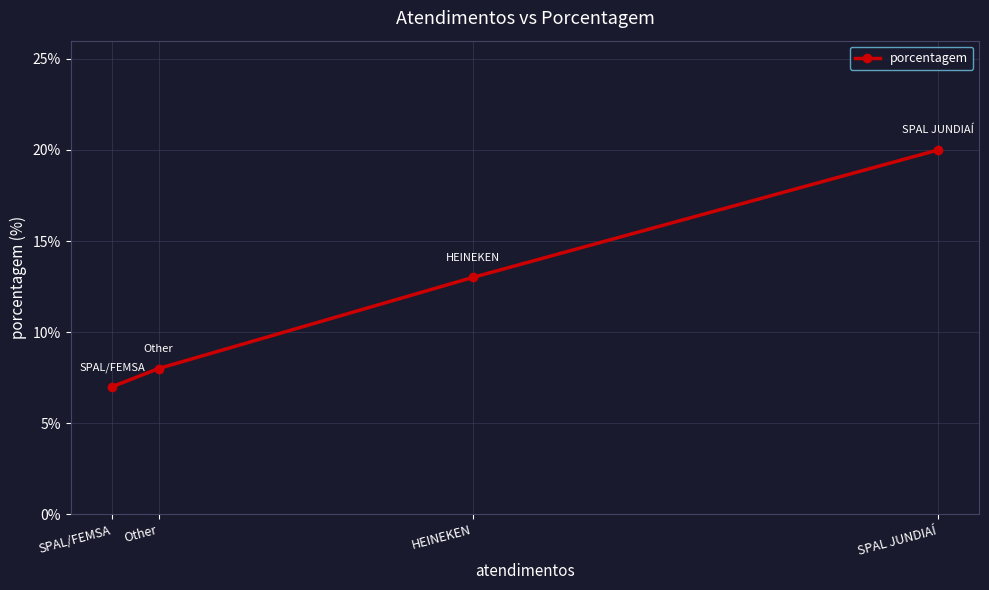

How many categories are shown in the chart?

4